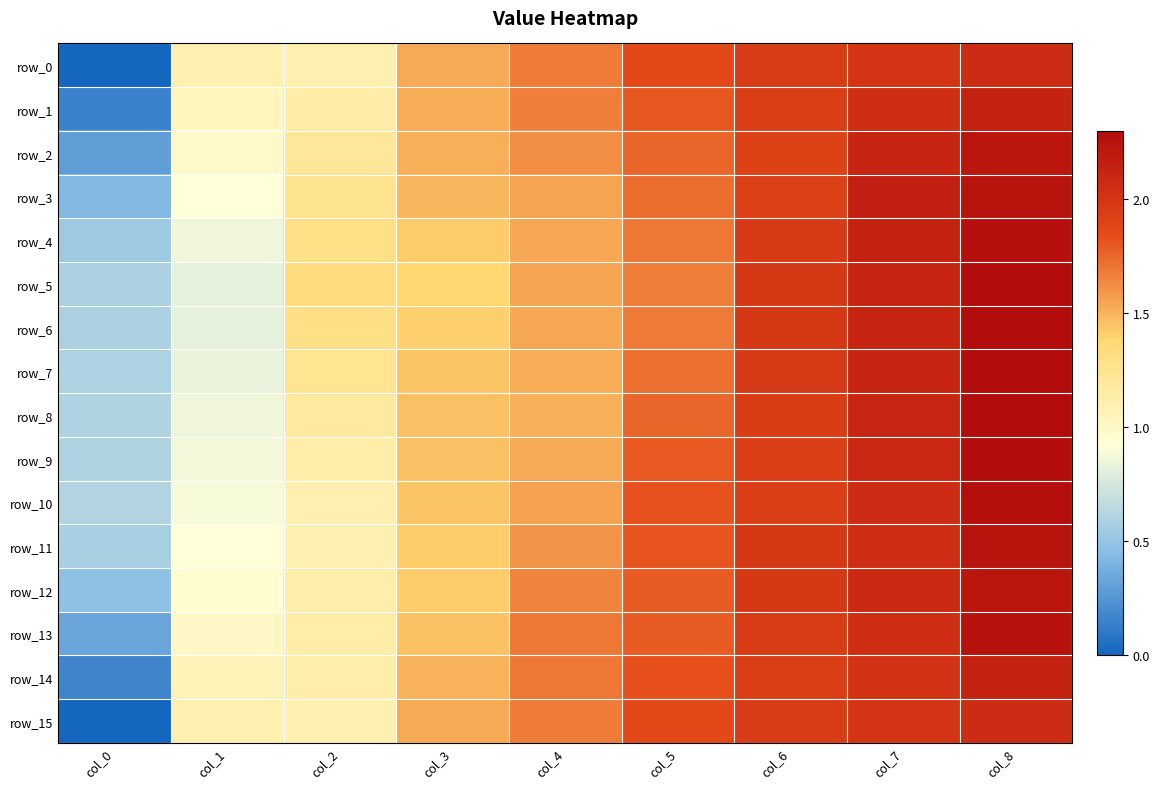

What is the difference between the maximum and minimum values in the row_3 series?

1.8